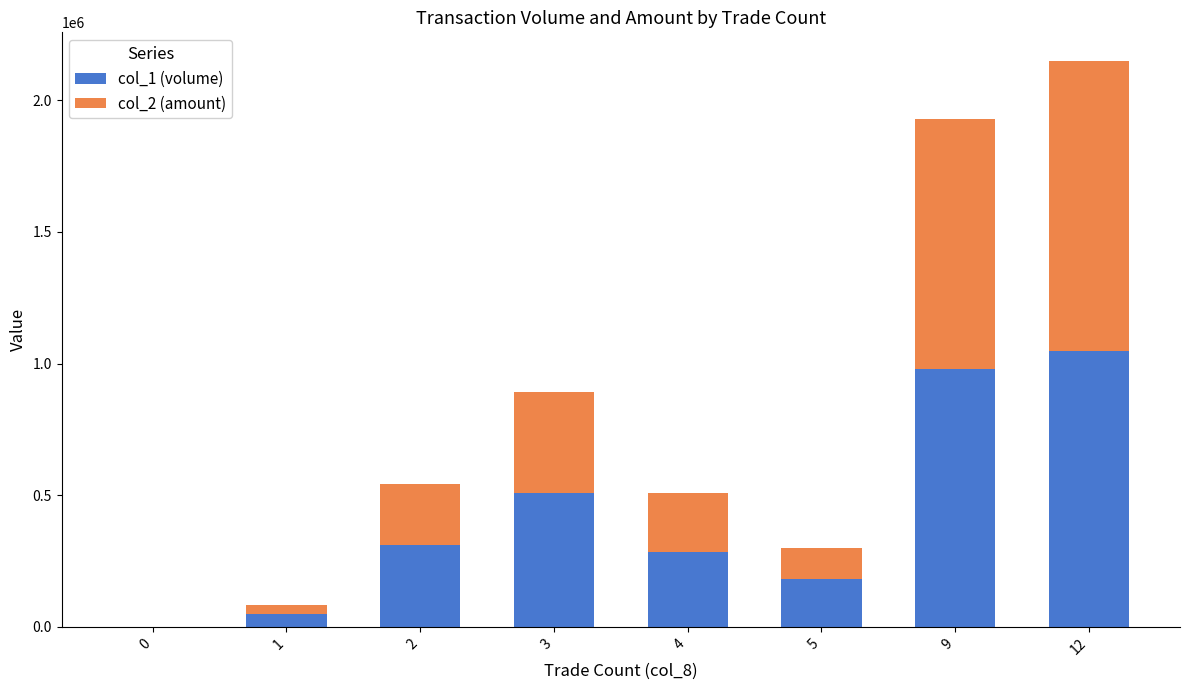

What is the sum of all col_1 (volume) values?

3360000